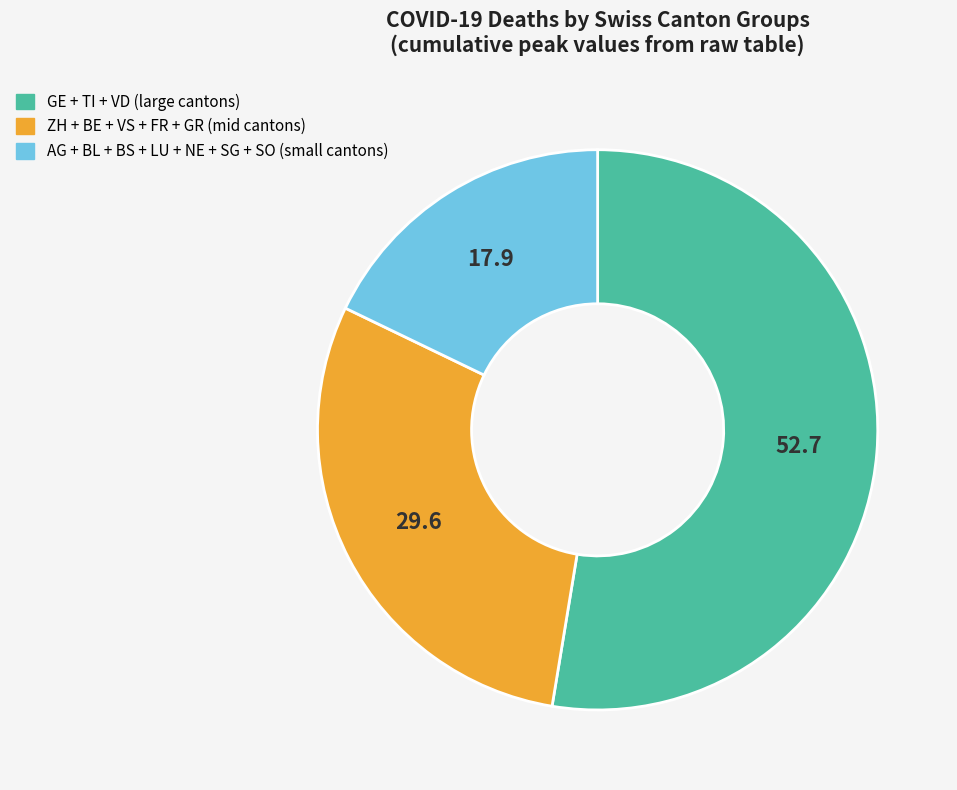

Which category has the biggest portion of the pie?

GE + TI + VD (large cantons)